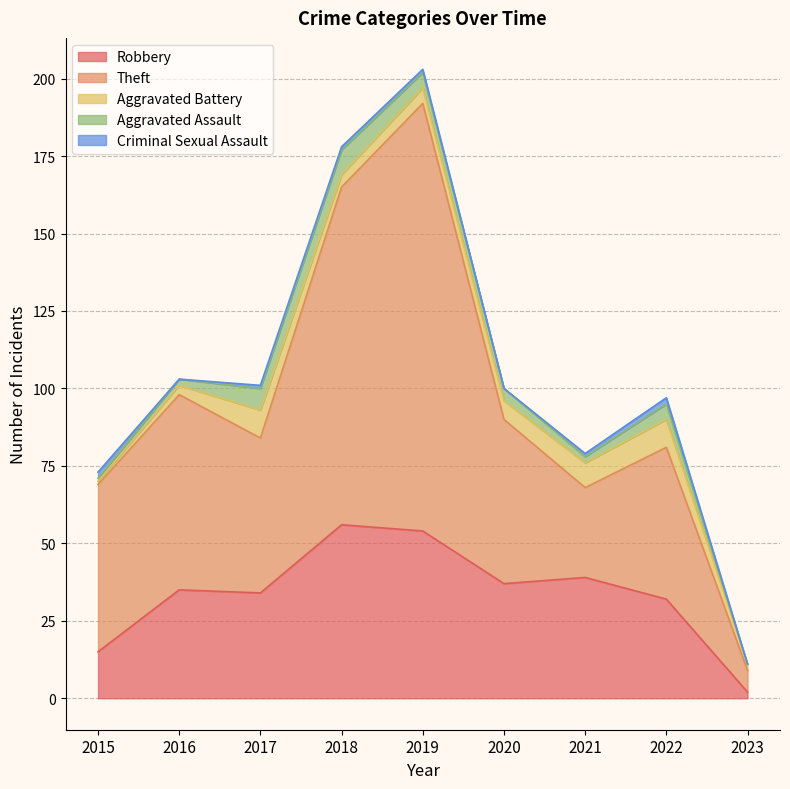

True or false: Robbery has a value of 11 at 2020.

False